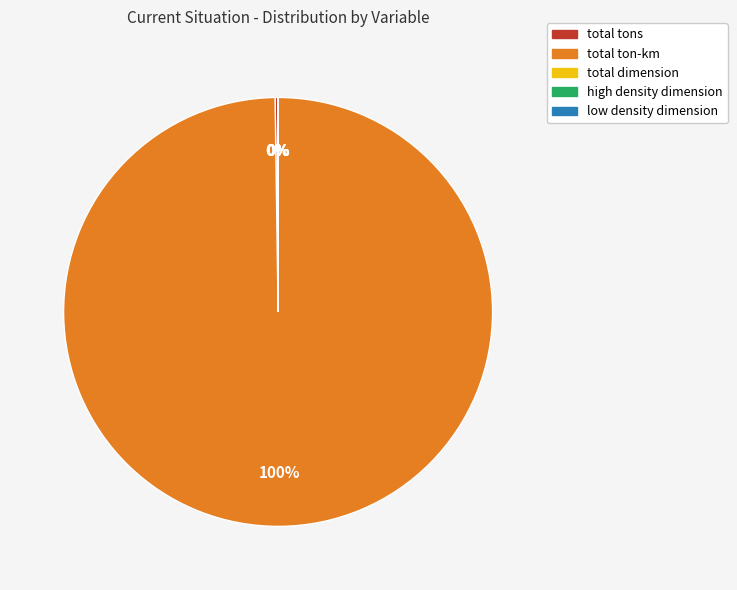

What percentage is the total ton-km slice, to the nearest percent?

100%